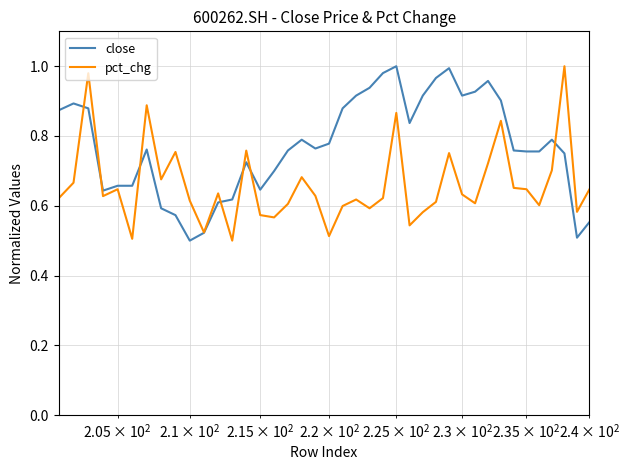

The pct_chg series shows 0.4 at 11. True or false?

False